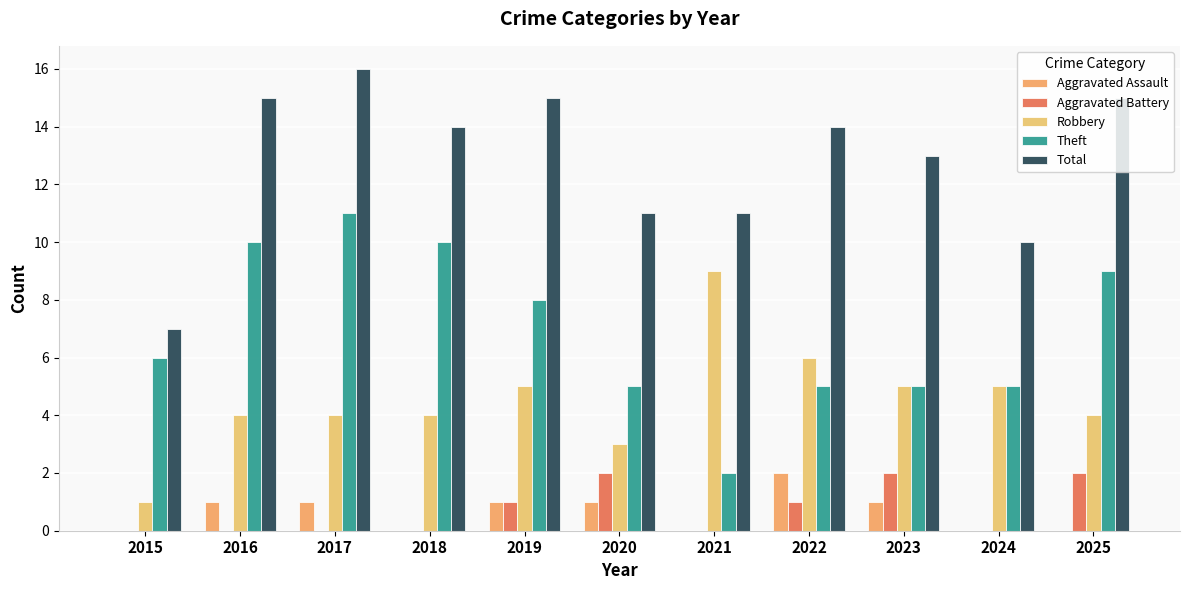

Count the Theft values in the range 5 to 10.

9